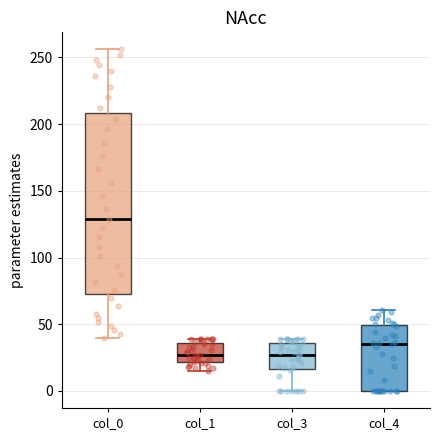

Reading left to right, transcribe this box plot: for each box, give where its median line is, the range the box spans, and where its two whiskers end, as read against the y-axis. The values are not printed on the chart, so give them approximately, as read against the axis.

col_0: median 130, box 75 to 210, whiskers 40 to 255
col_1: median 25, box 20 to 35, whiskers 15 to 40
col_3: median 25, box 15 to 35, whiskers 0 to 40
col_4: median 35, box 0 to 50, whiskers 0 to 60